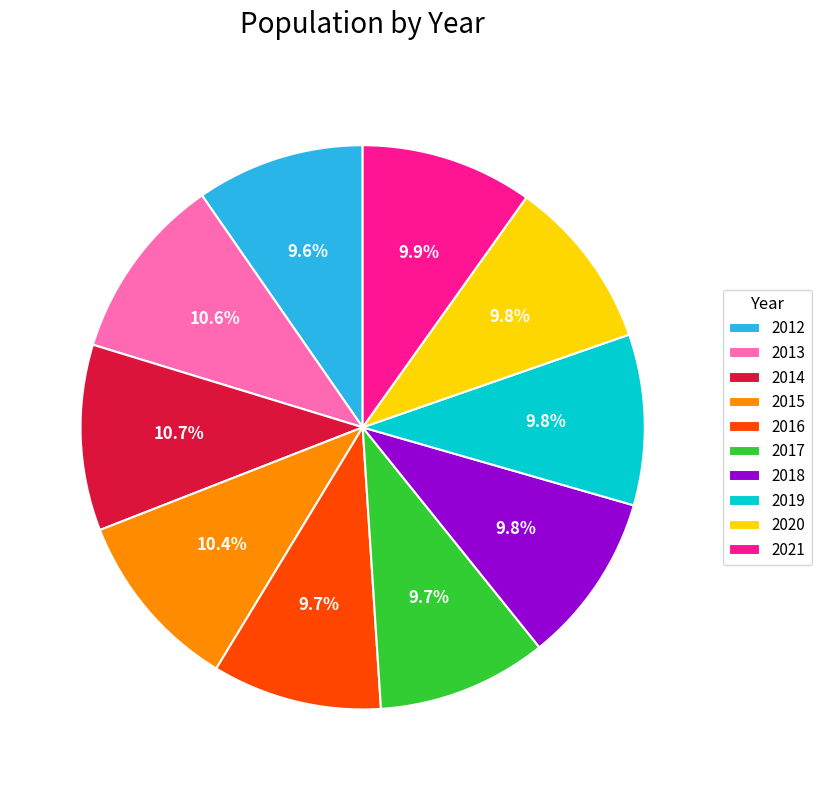

True or false: 2015 accounts for 25% of the total.

False